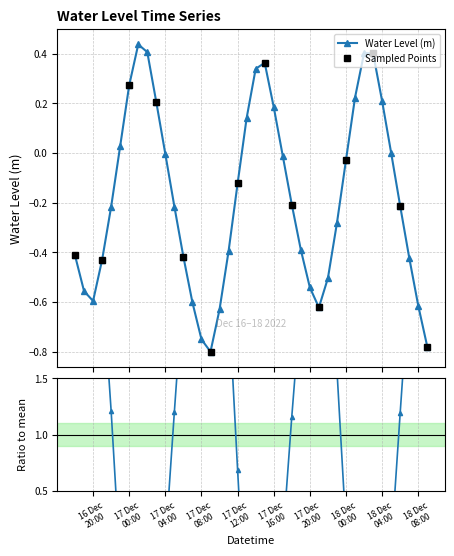

Reading left to right, transcribe all the data shown in this chart.

-0.4	-0.6	-0.6	-0.4	-0.2	0.0	0.3	0.4	0.4	0.2	-0.0	-0.2	-0.4	-0.6	-0.8	-0.8	-0.6	-0.4	-0.1	0.1	0.3	0.4	0.2	-0.0	-0.2	-0.4	-0.5	-0.6	-0.5	-0.3	-0.0	0.2	0.4	0.4	0.2	-0.0	-0.2	-0.4	-0.6	-0.8